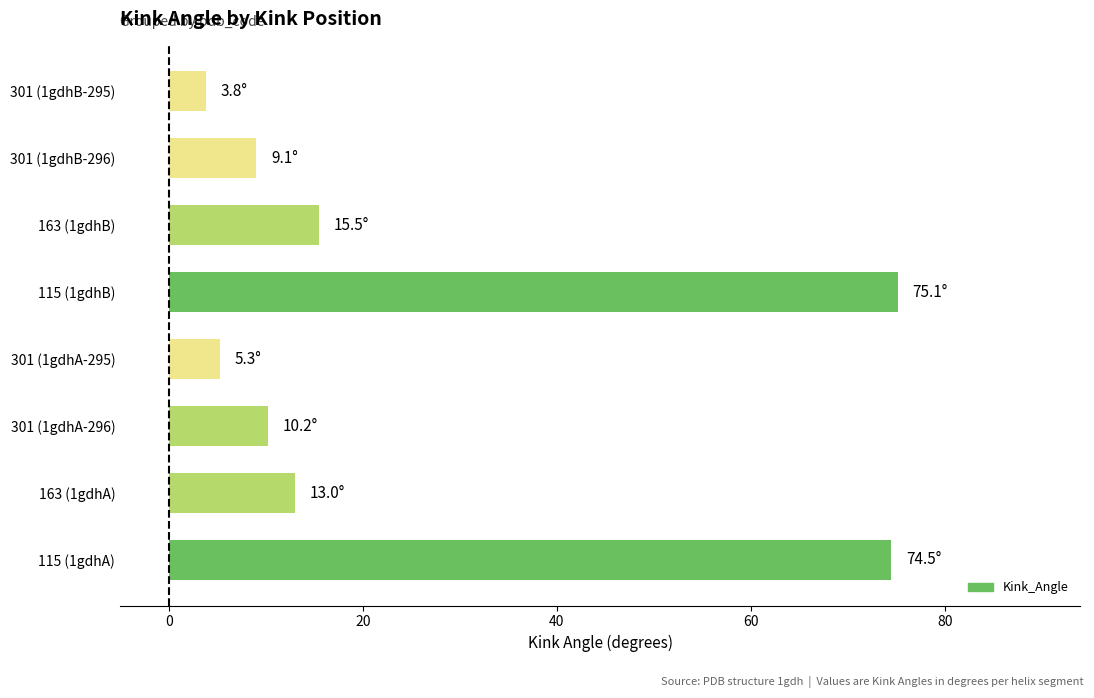

Between 163 (1gdhA) and 301 (1gdhA-296), which is larger?

163 (1gdhA)